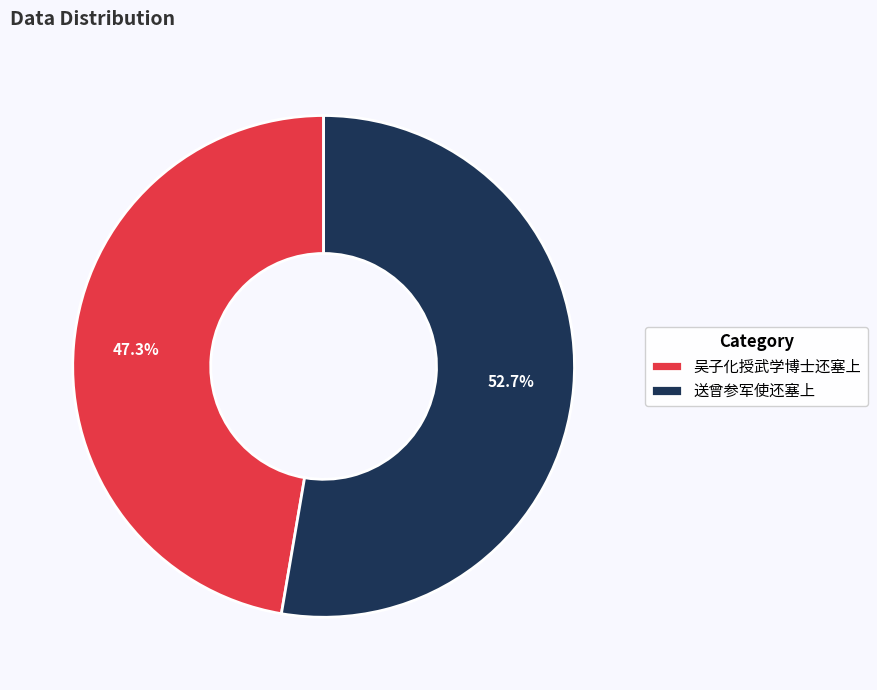

Do 吴子化授武学博士还塞上 and 送曾参军使还塞上 together represent more than half of the pie?

Yes